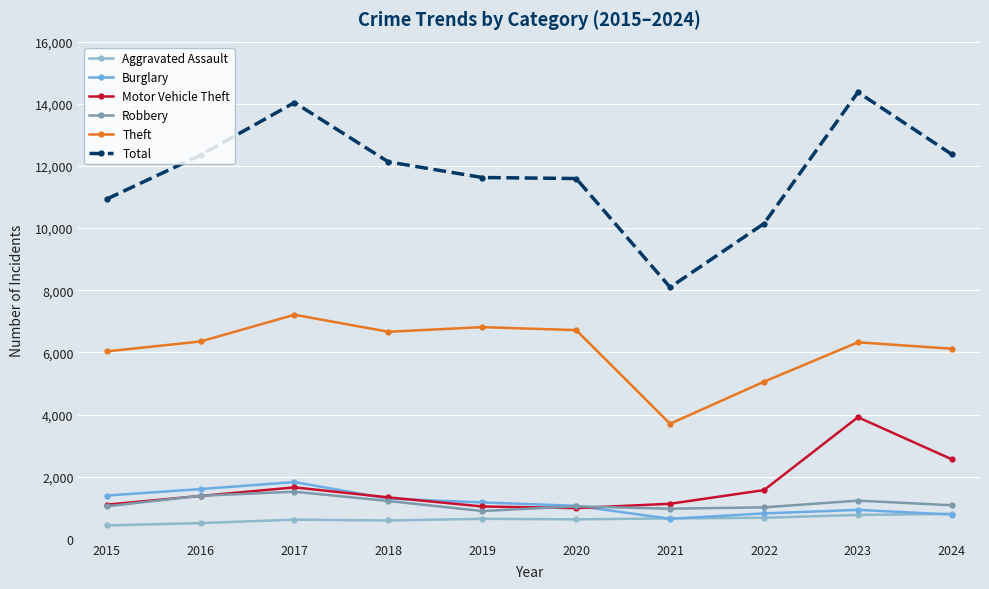

What are all the series names shown in the legend?

Aggravated Assault, Burglary, Motor Vehicle Theft, Robbery, Theft, Total